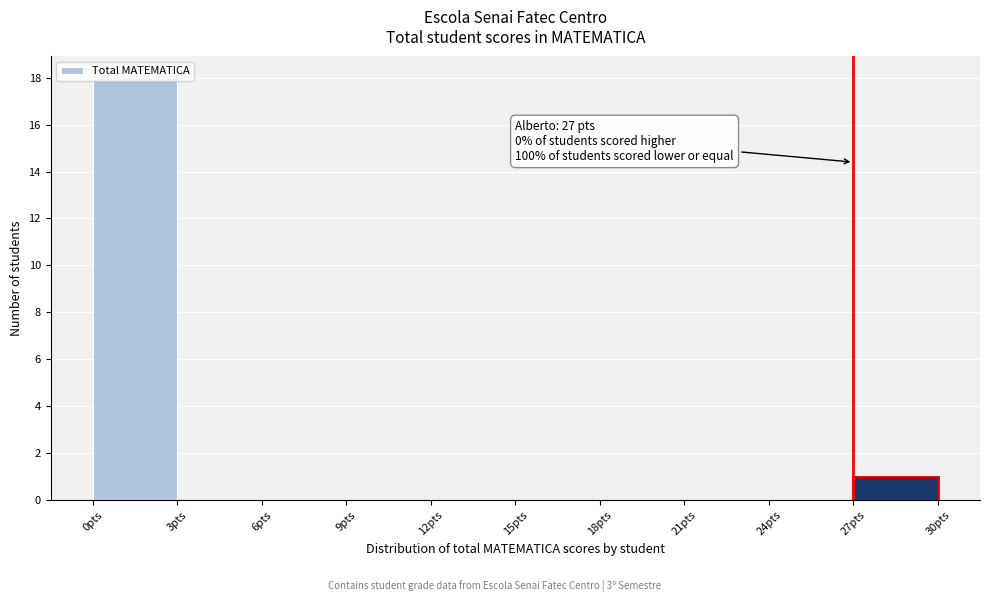

Over which range of the x-axis is the bar tallest?

0 to 3